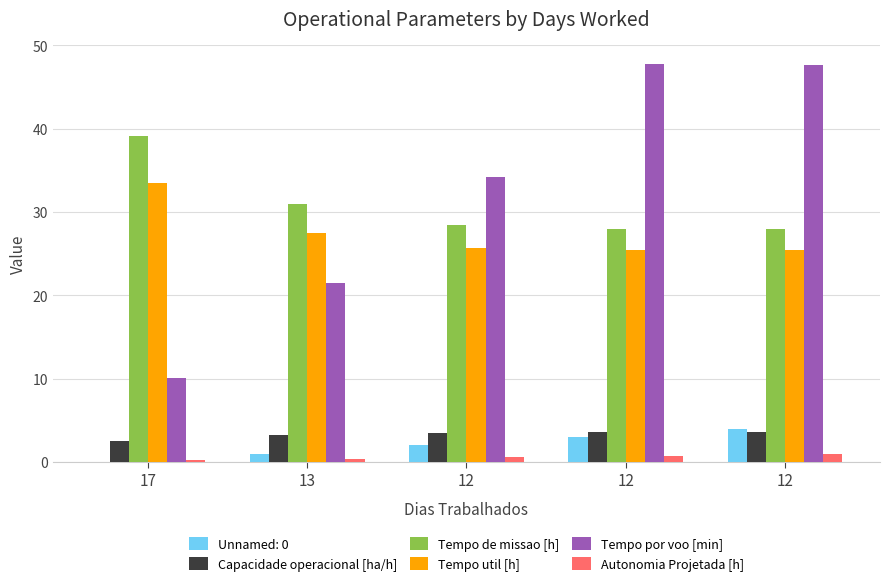

What is the total value across all series at 12?

92.3